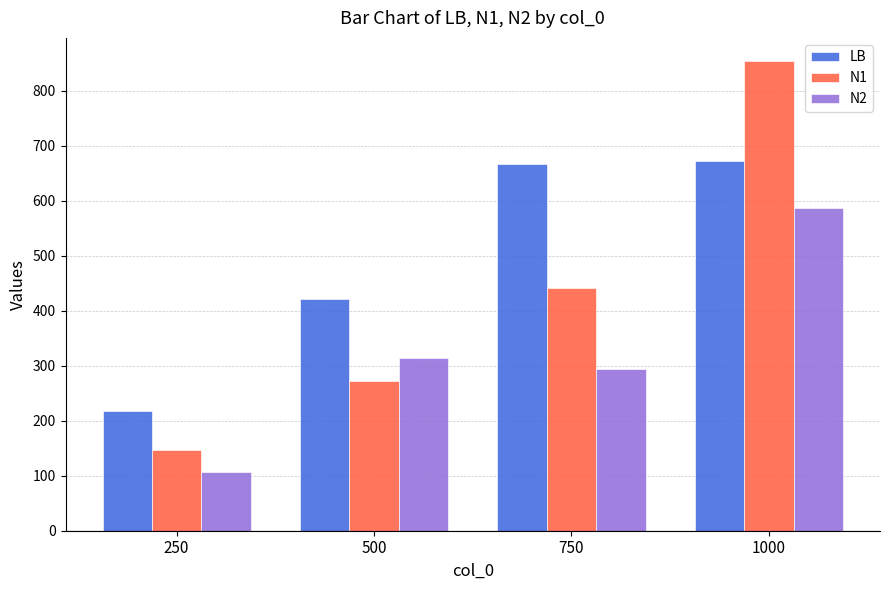

How many series are shown in this chart?

3